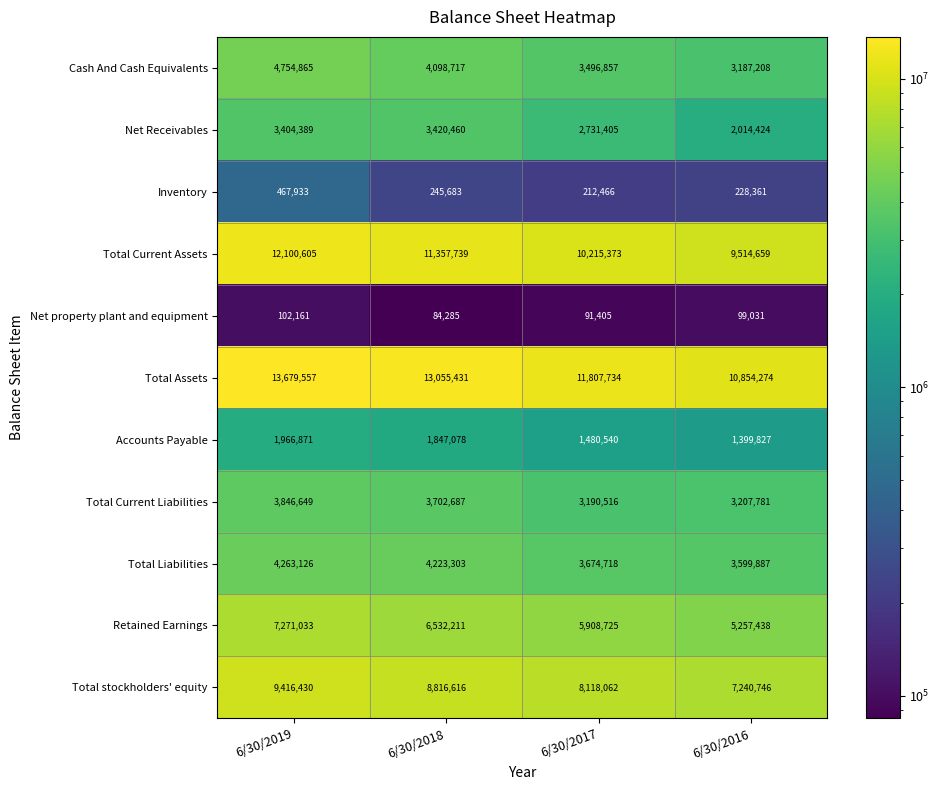

Which series changed the most between 6/30/2018 and 6/30/2017?

Total Assets